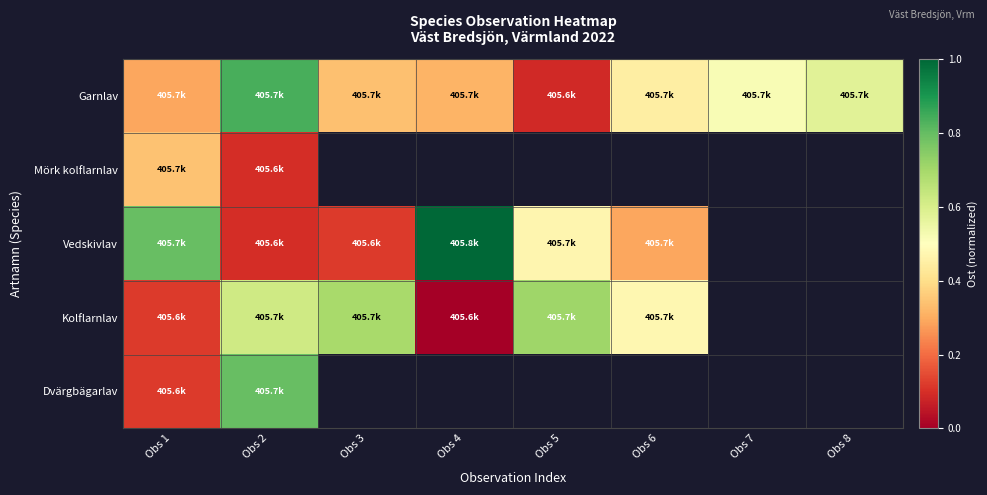

The value of Mörk kolflarnlav at Obs 2 is 0.1. True or false?

True